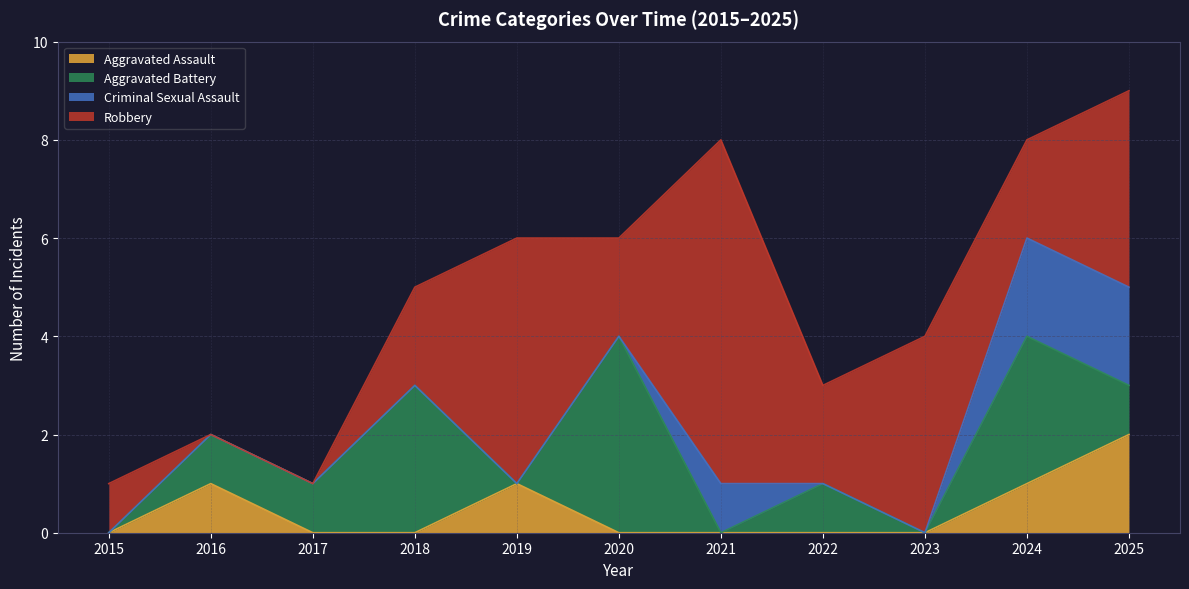

Between 2015 and 2020, which is larger?

2015